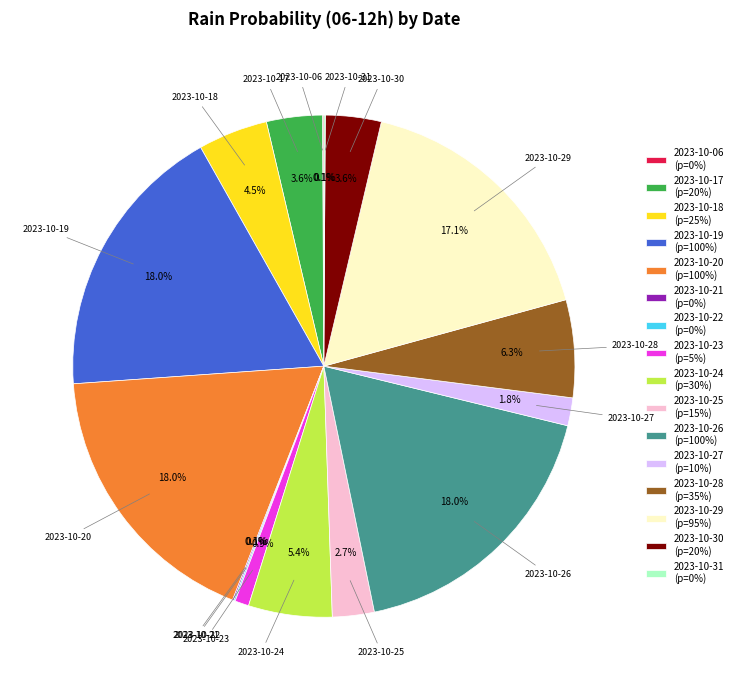

Is there a majority slice in this chart?

No